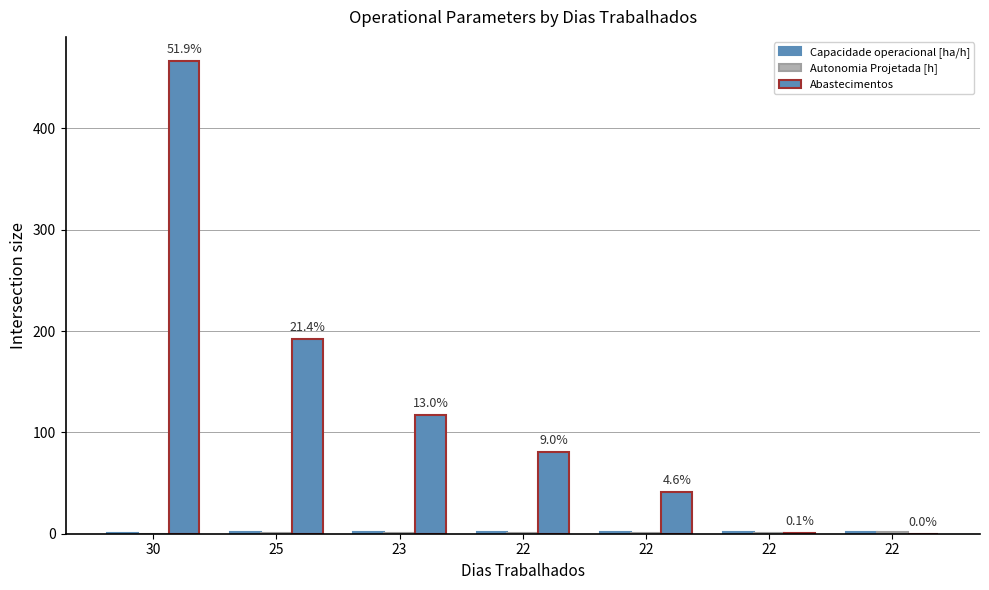

How many groups of bars are there?

7